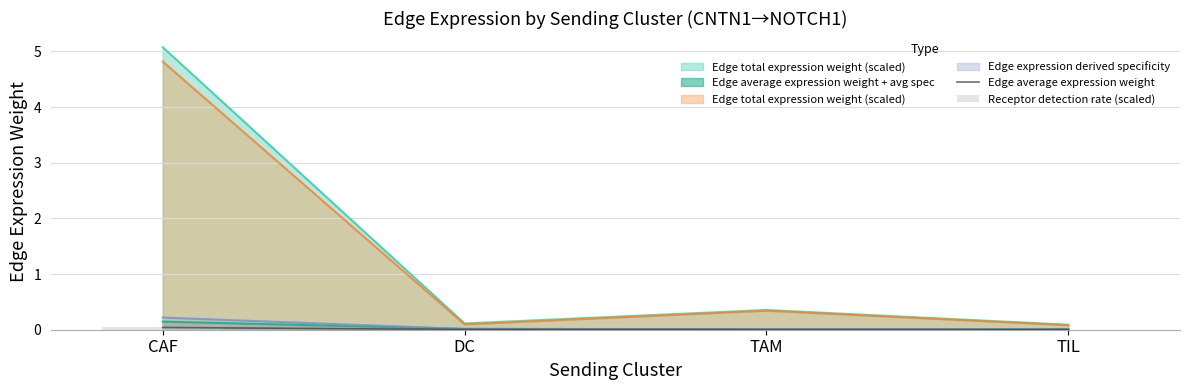

At which label does Receptor detection rate (scaled) reach its peak?

CAF